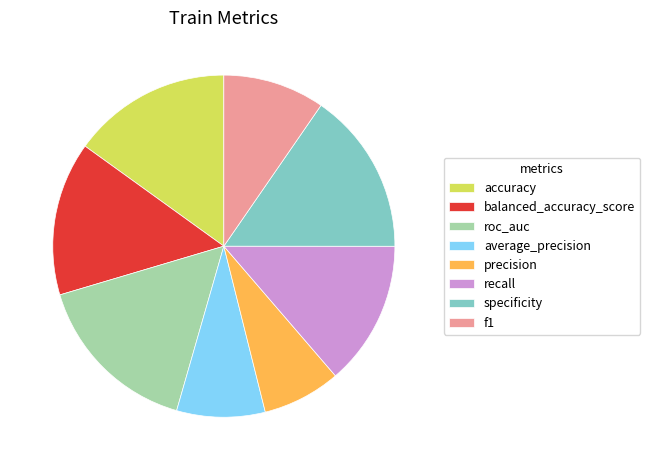

What is the smallest slice in the pie chart?

precision